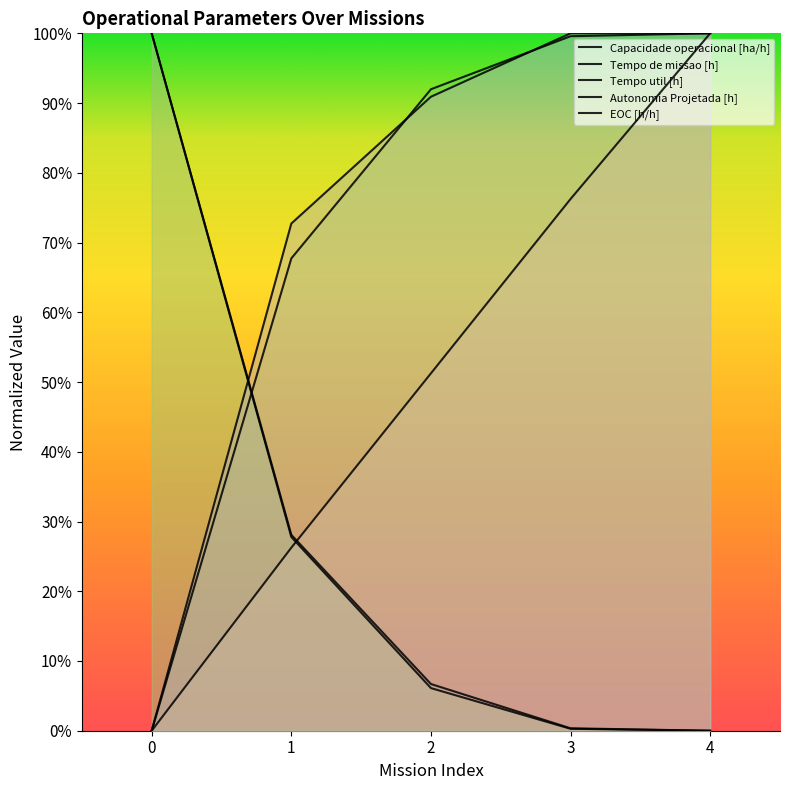

At 1, list the series in order from smallest to largest.

Autonomia Projetada [h], Tempo util [h], Tempo de missao [h], Capacidade operacional [ha/h], EOC [h/h]